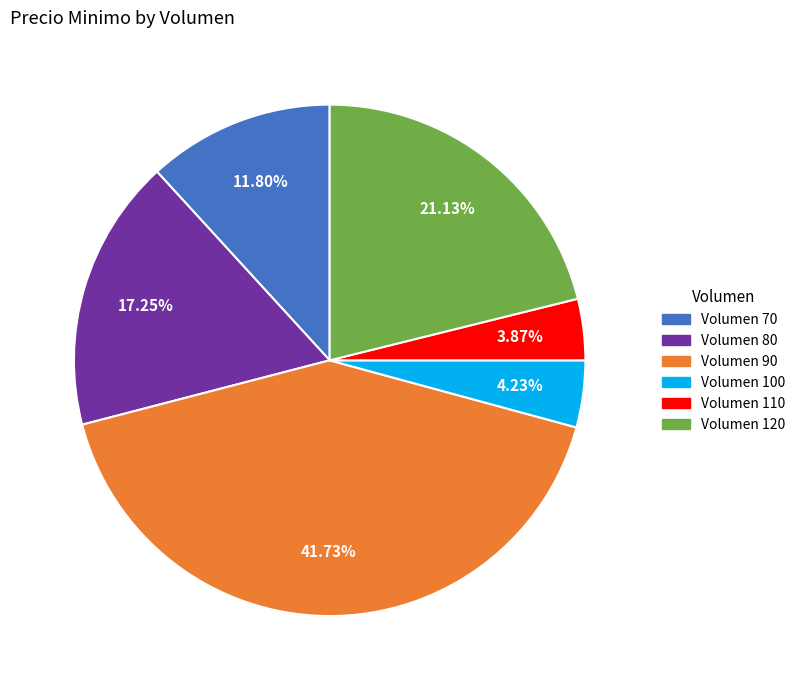

To the nearest percent, what is the average slice percentage?

17%